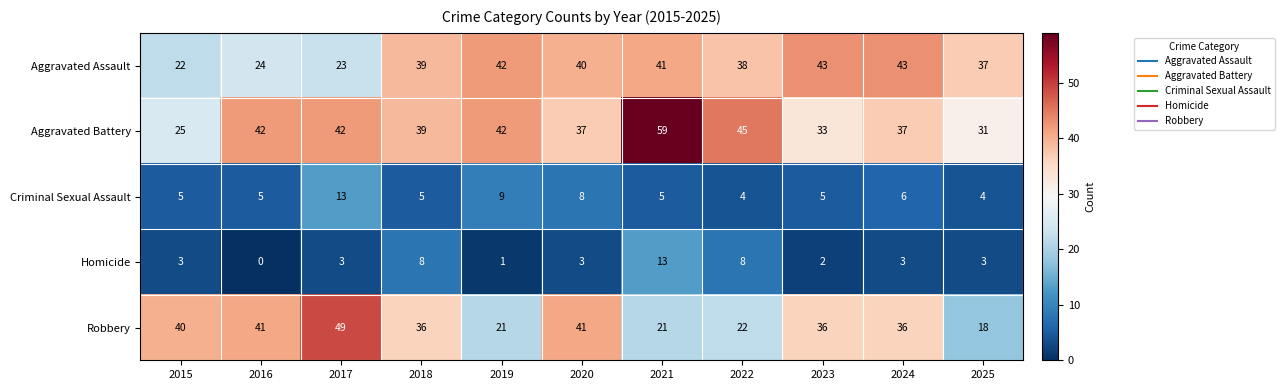

Count the number of data series in this chart.

5